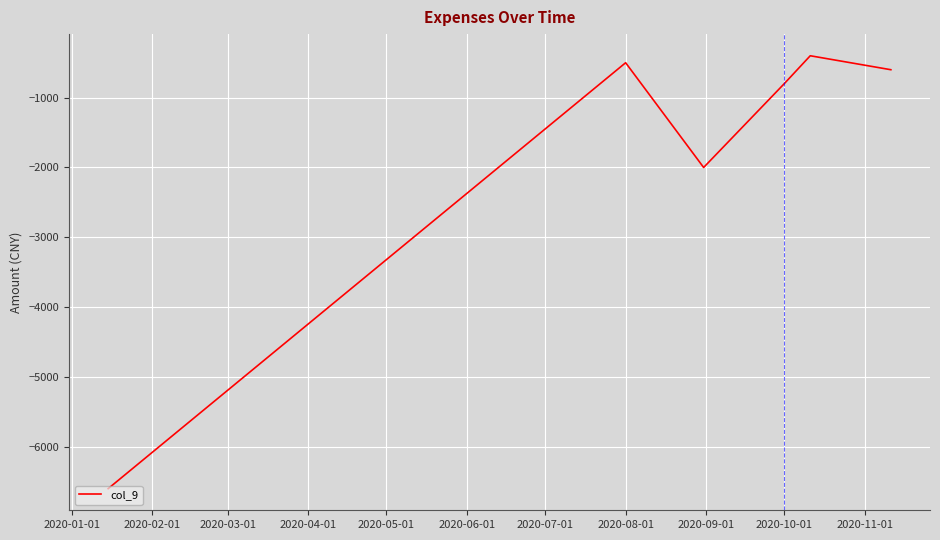

What is the maximum value shown in the chart?

-400